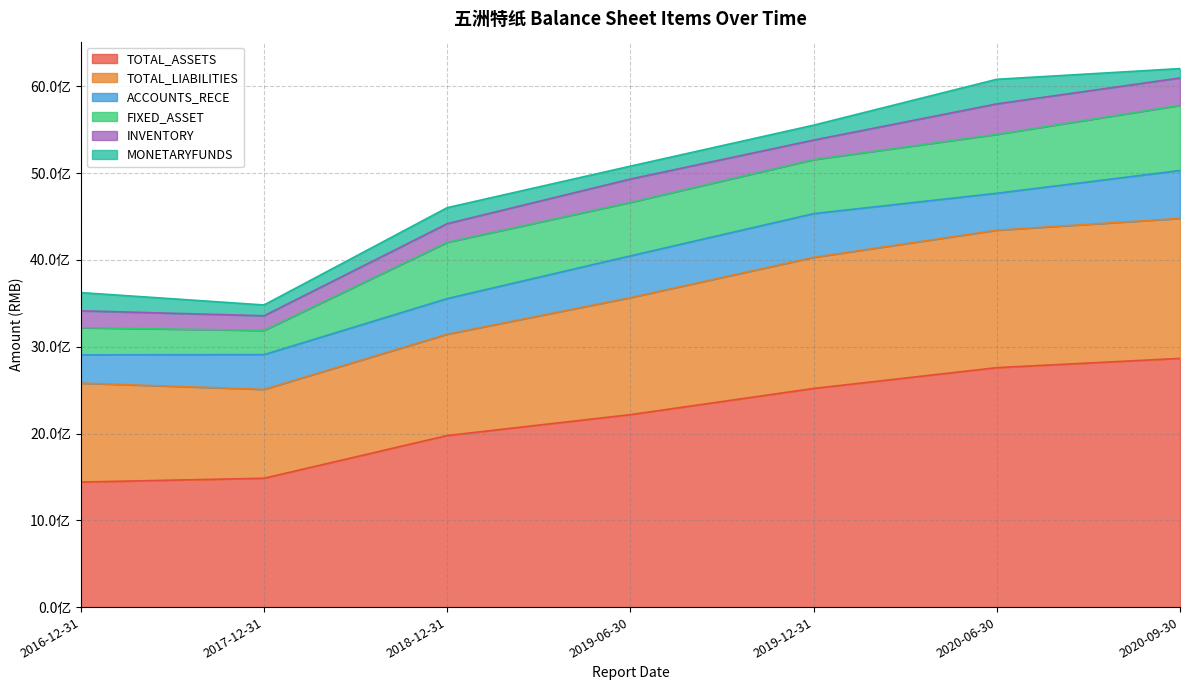

The value of INVENTORY at 2018-12-31 is 215482437.0. True or false?

True